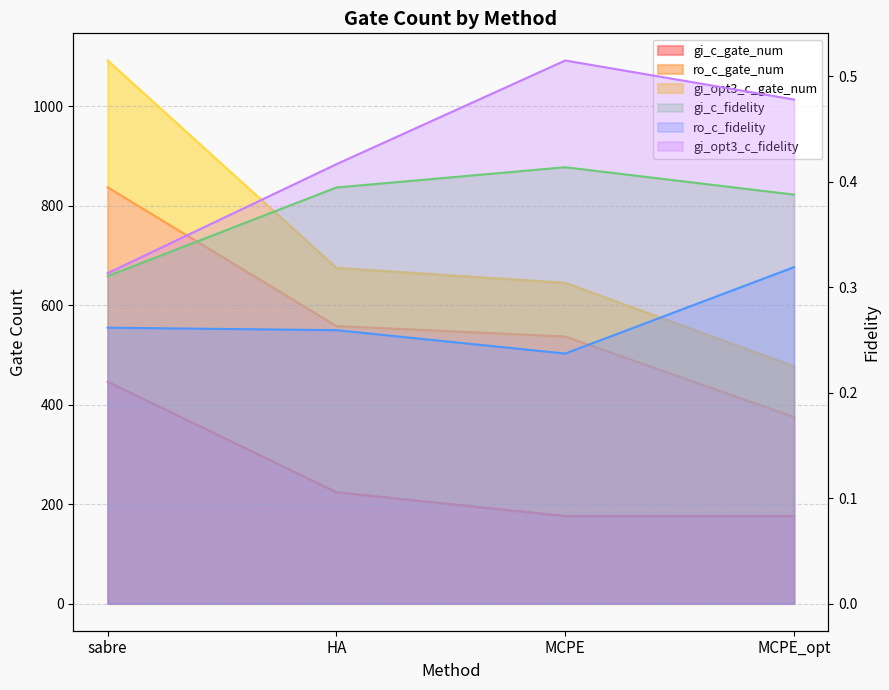

True or false: gi_opt3_c_fidelity_line and ro_c_fidelity_line intersect in this chart.

False